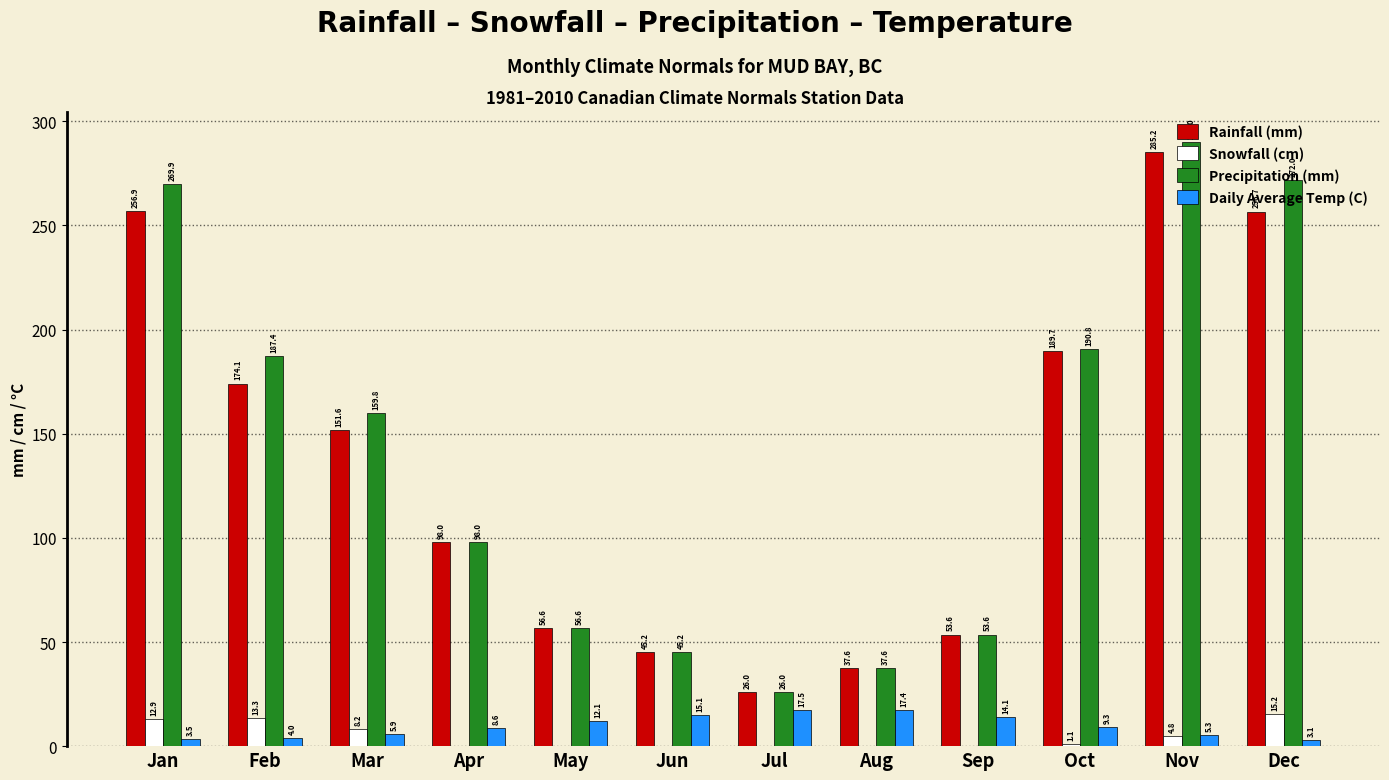

Which category has the highest value in the Rainfall (mm) series?

Nov